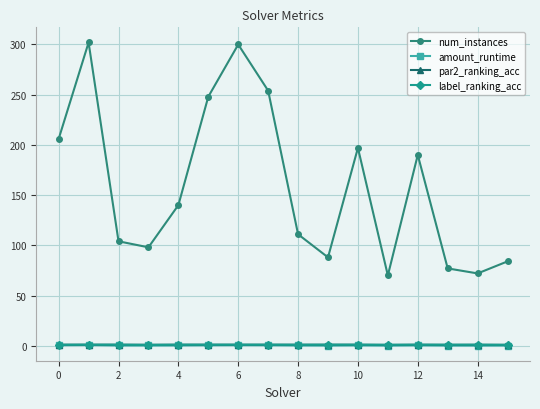

How many lines are shown in the chart?

4